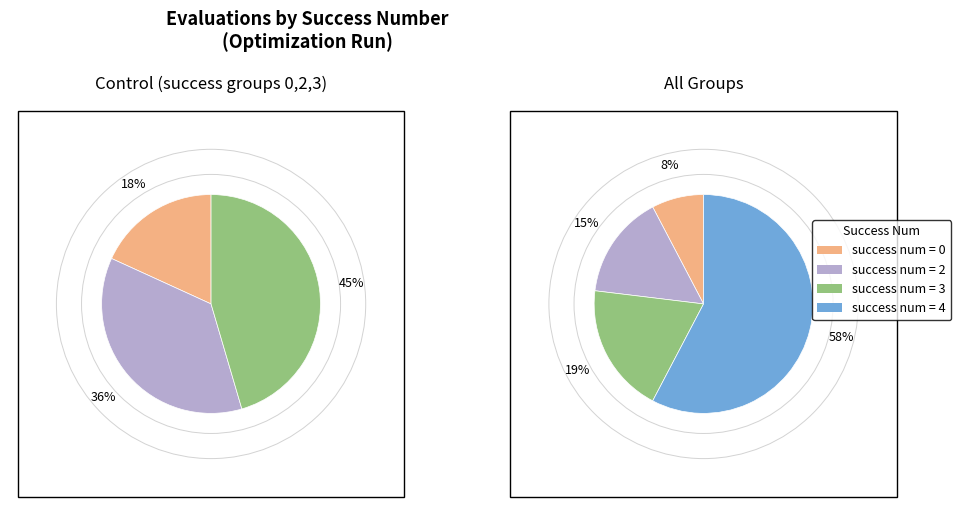

Does 0 represent more than half of the total?

No